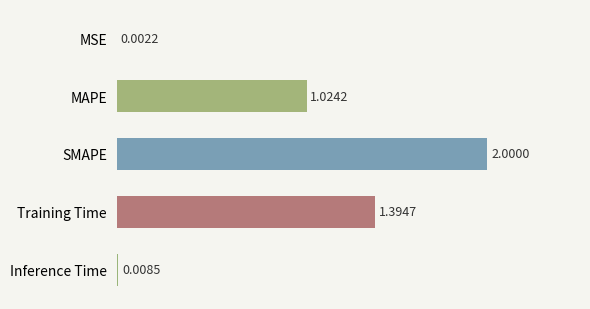

What is the sum of the values at Training Time and SMAPE?

3.4